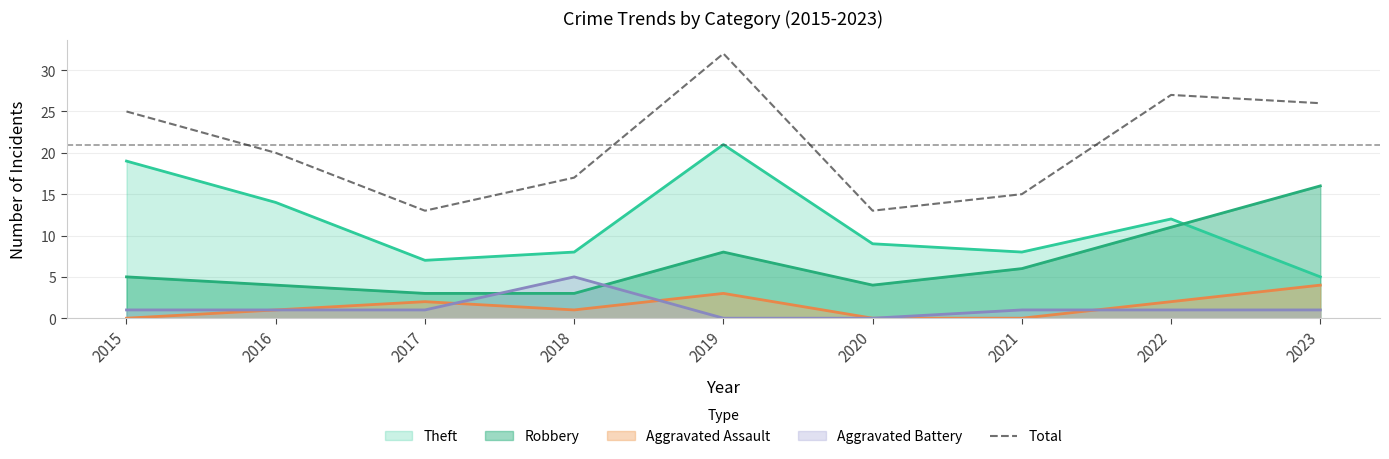

Read the value at 2021, to the nearest 5.

15